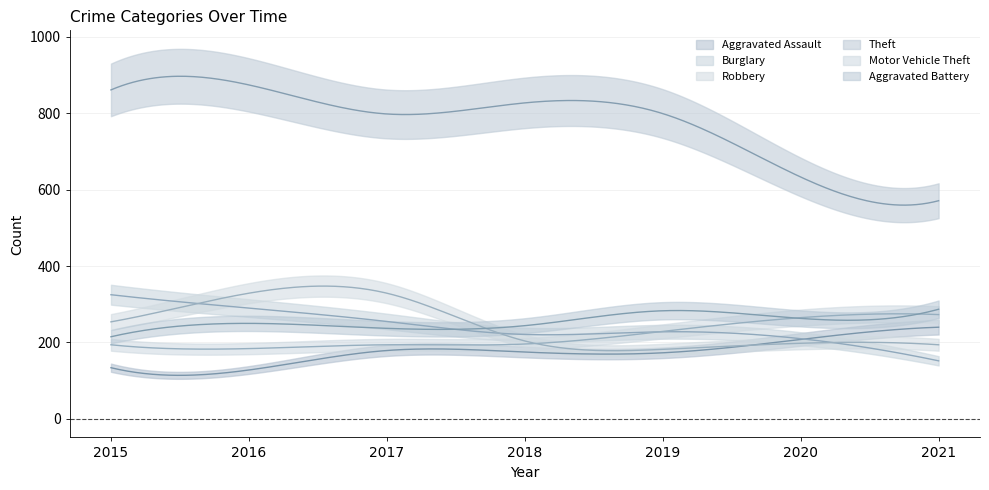

What is the difference between the maximum and second lowest values in the Aggravated Assault series?

106